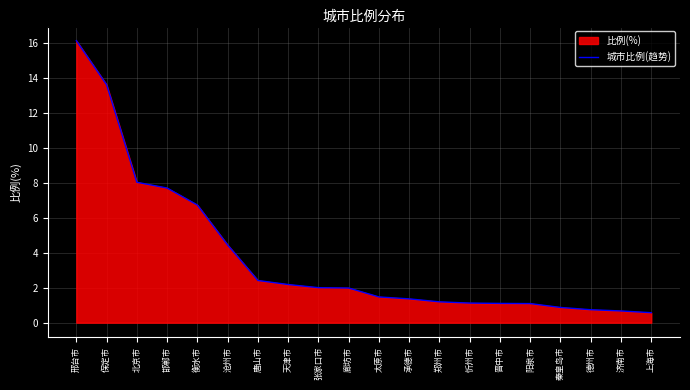

Which label corresponds to the largest value in the chart?

邢台市